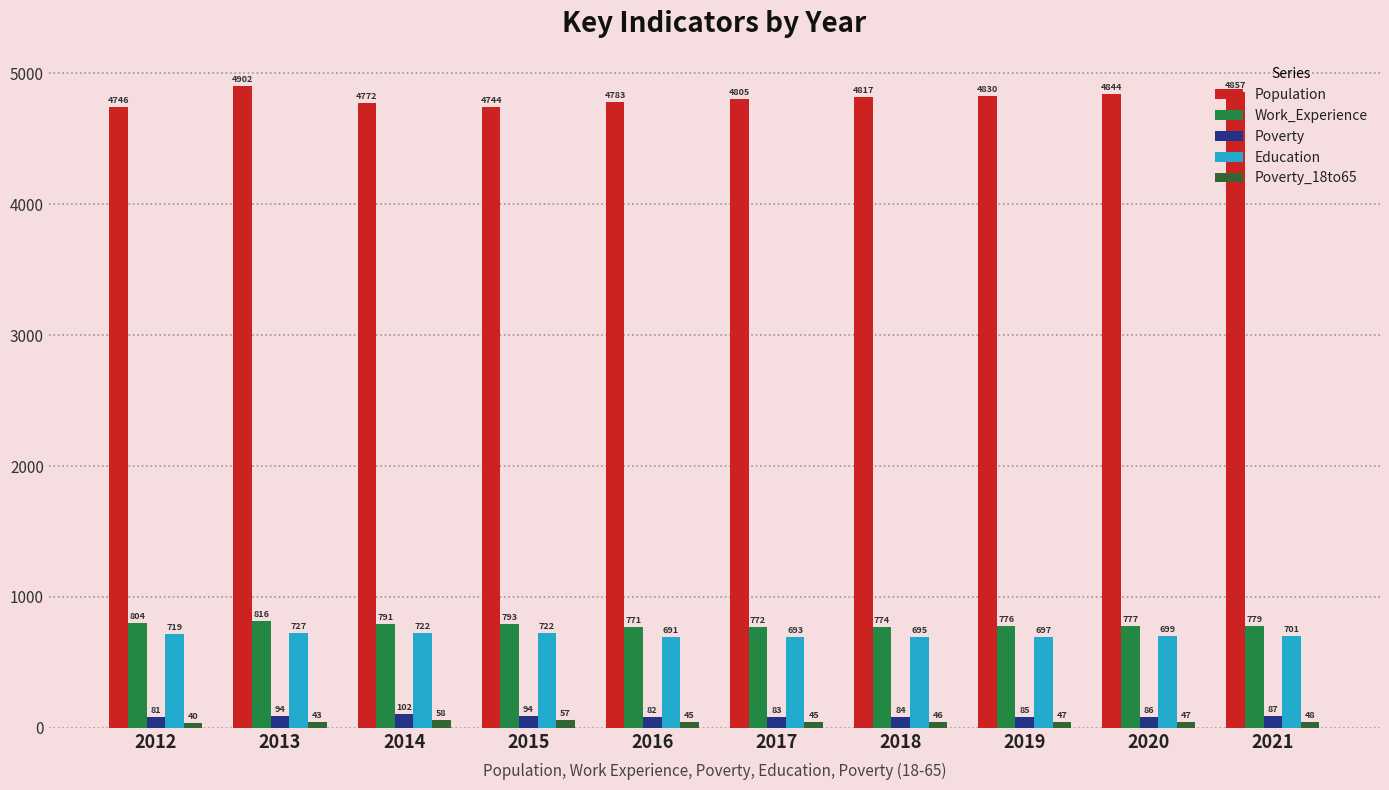

How many values in the Work_Experience series are below 779?

5